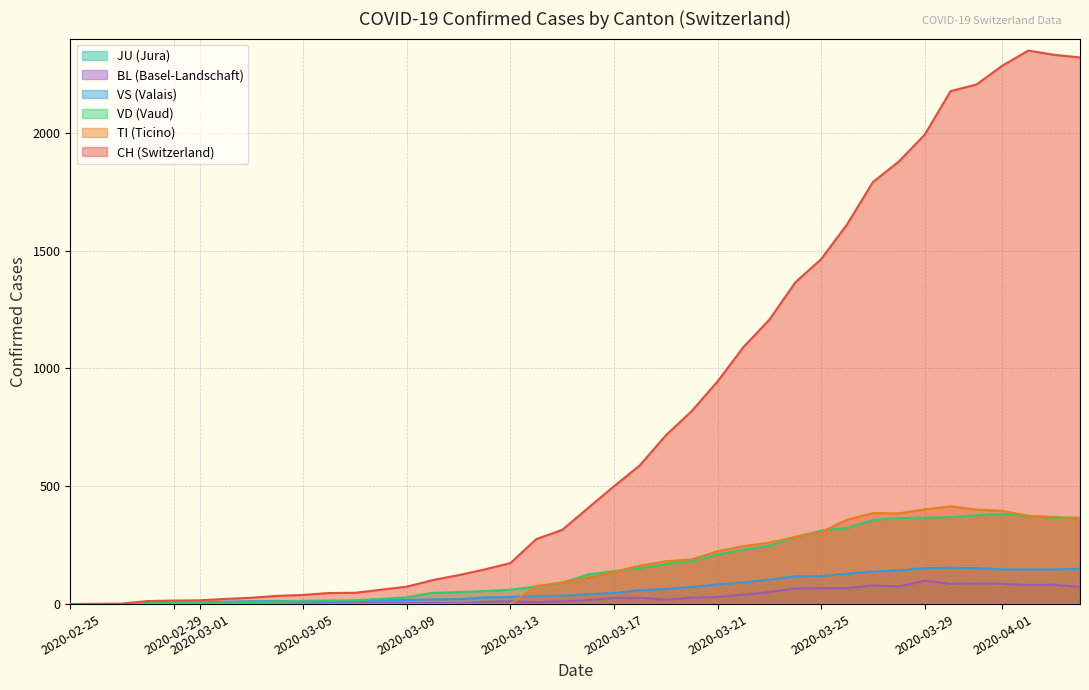

What is the maximum value shown in the chart?

2349